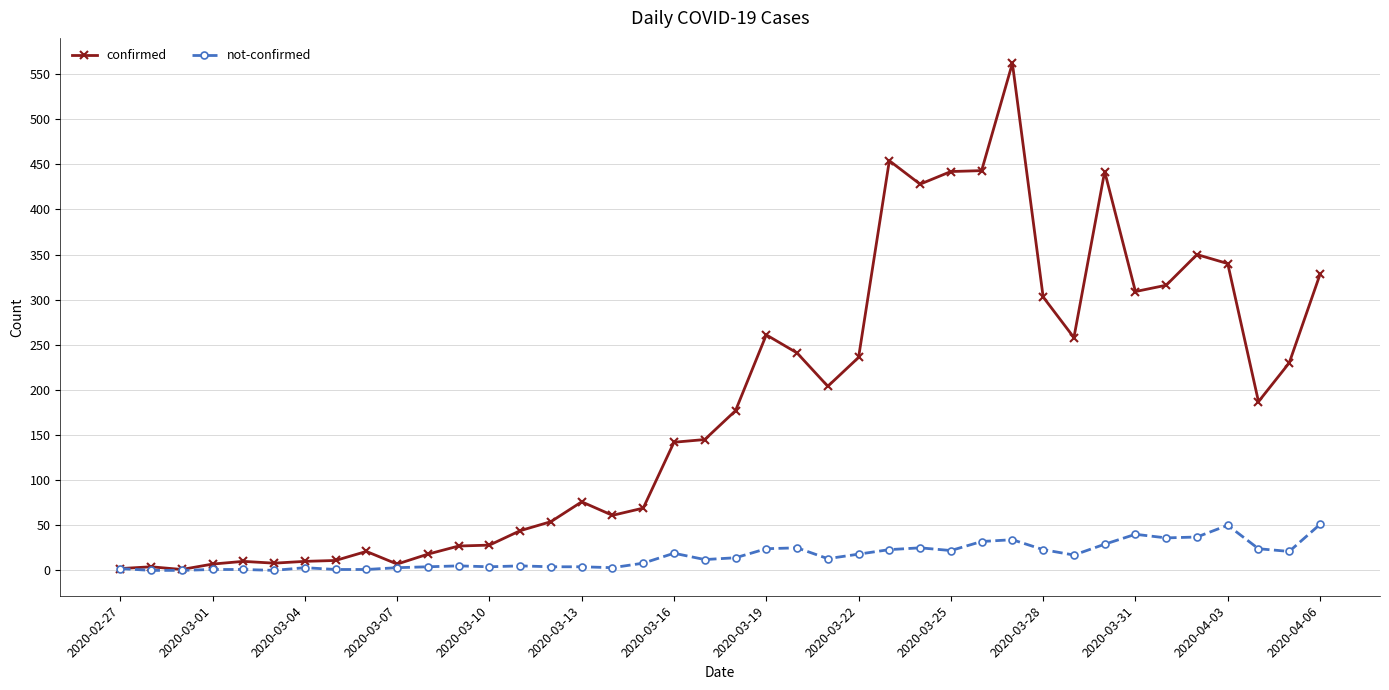

True or false: confirmed has more than 2 interior local peaks.

True